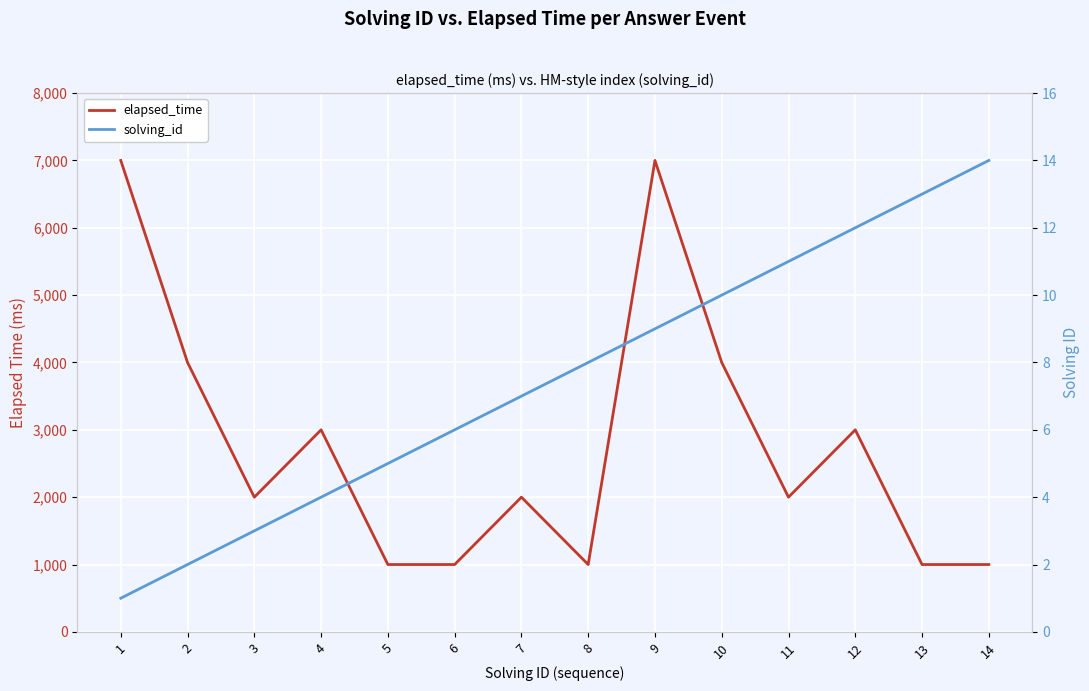

List the labels in order of elapsed_time value, largest first.

1, 9, 2, 10, 4, 12, 3, 7, 11, 5, 6, 8, 13, 14